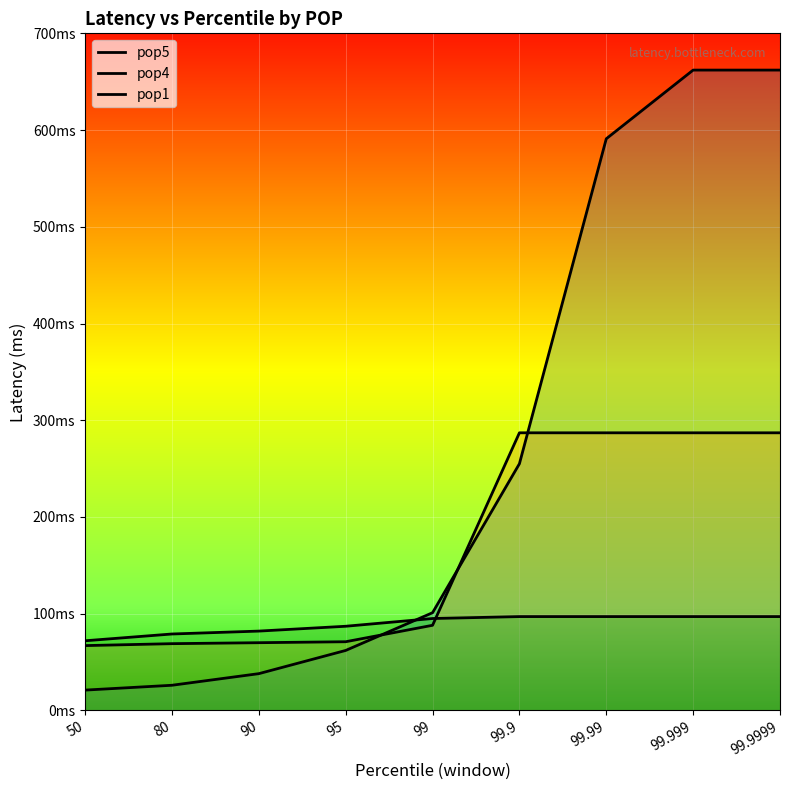

Does the chart display data point markers on the line(s)?

No